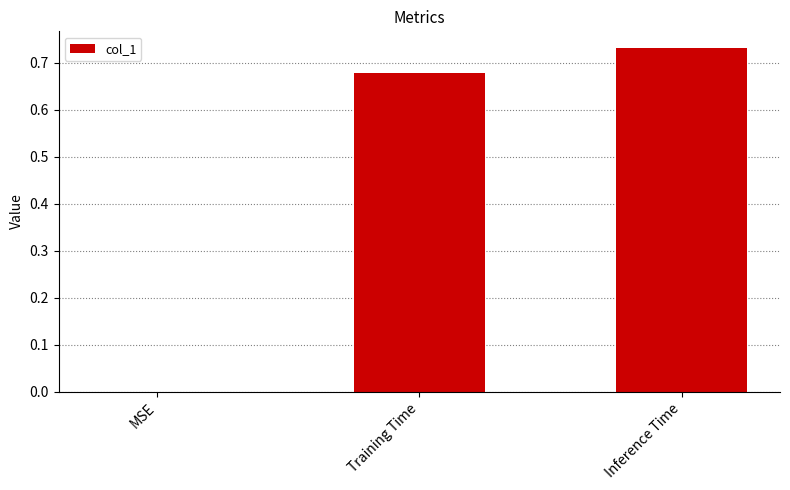

What is the change in value from MSE to Training Time?

+0.7